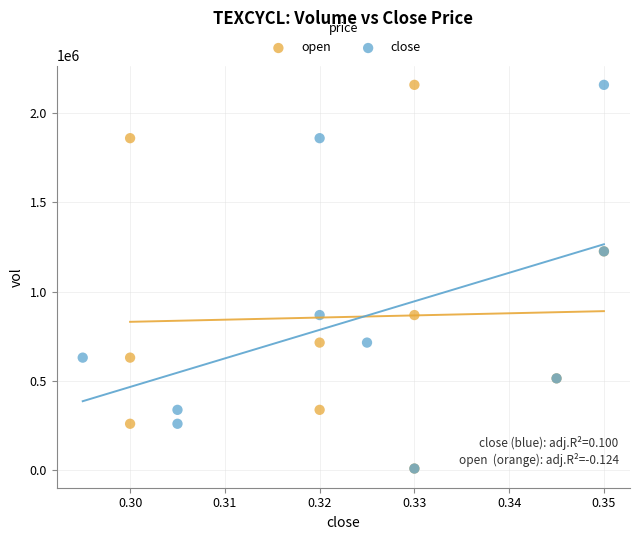

What are all the series names shown in the legend?

open, close